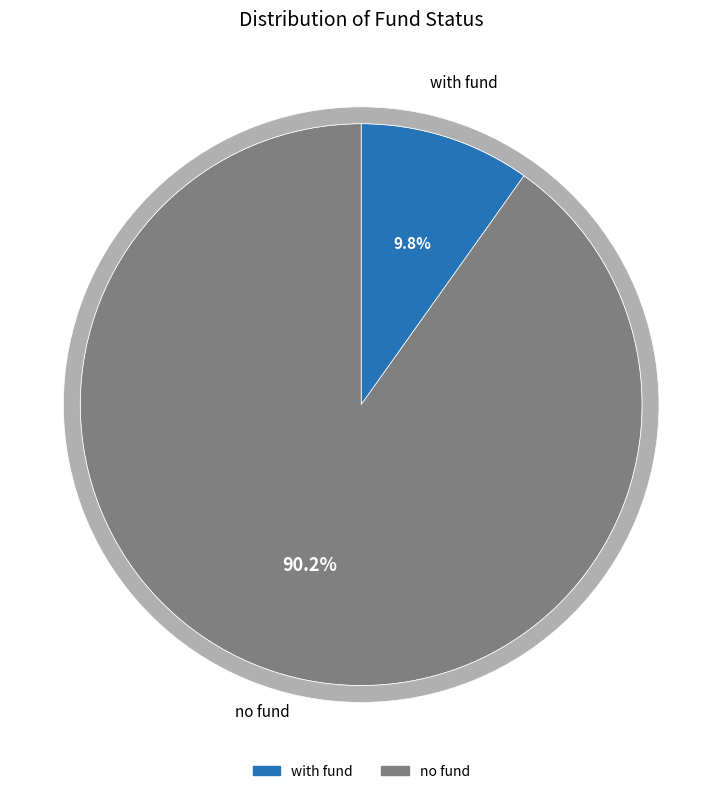

Between with fund and no fund, which is larger?

no fund